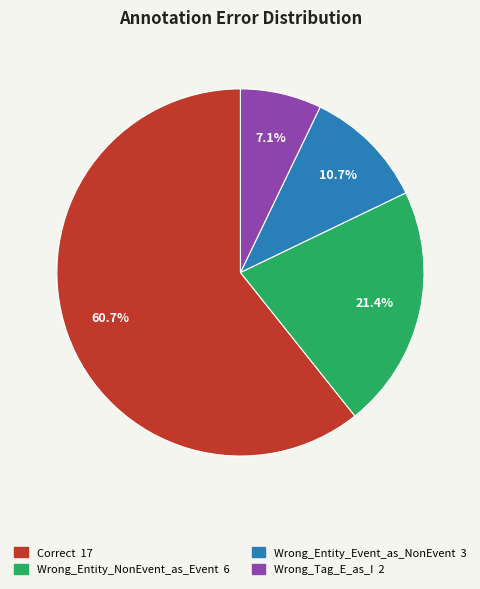

To the nearest percent, what is the difference between the Wrong_Entity_NonEvent_as_Event and Correct slice percentages?

39%